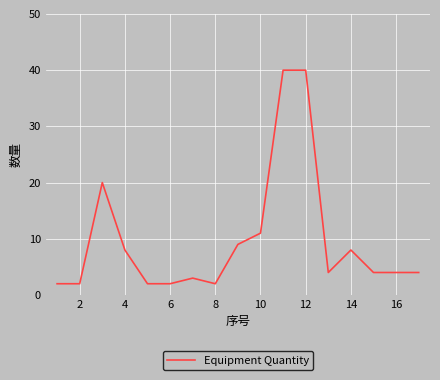

What is the difference between the maximum and minimum values?

38